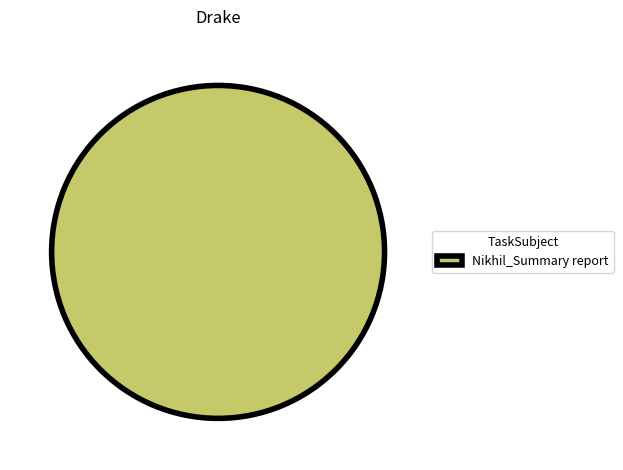

The Nikhil_Summary report slice represents 89% of the pie. True or false?

False